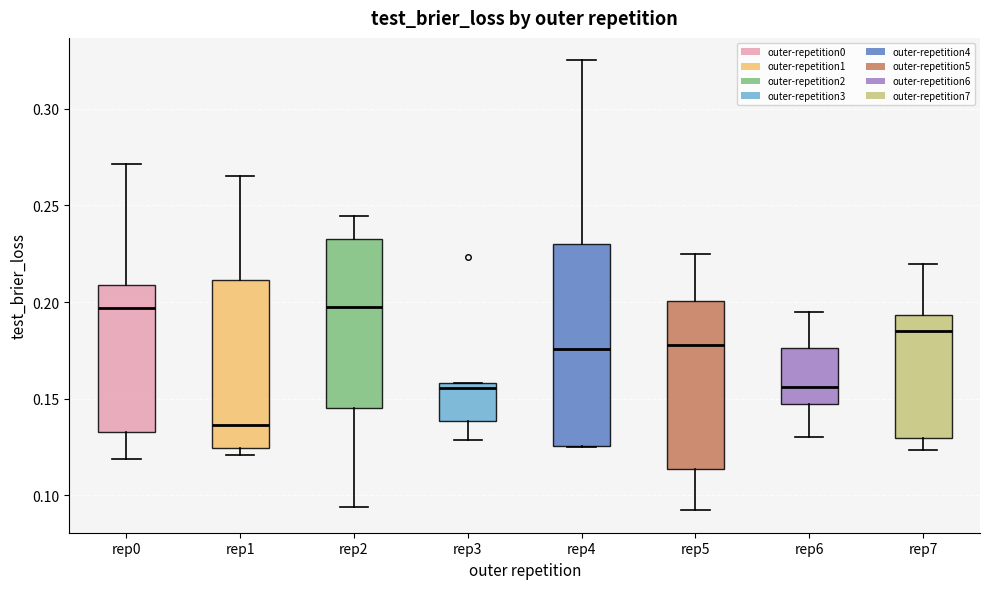

Comparing the boxes themselves (not the whiskers), which one is the tallest?

rep4